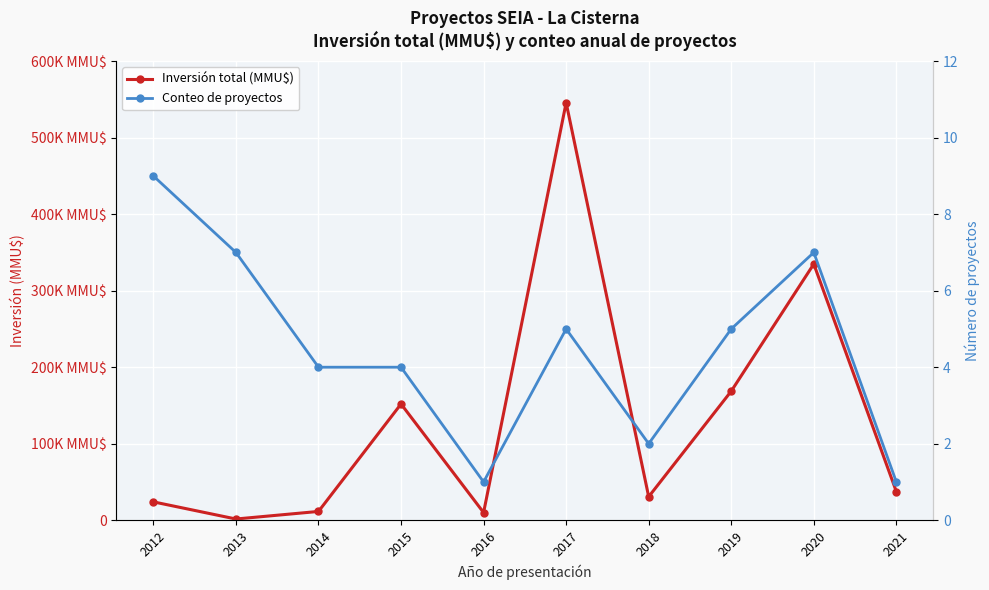

What is the approximate value of Conteo de proyectos at 2012?

9